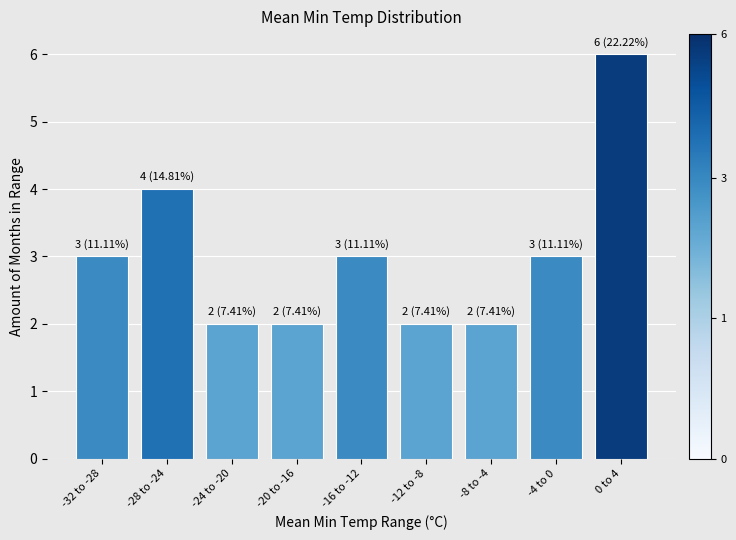

Reading right to left, extract all data points from this chart.

0 to 4=6	-4 to 0=3	-8 to -4=2	-12 to -8=2	-16 to -12=3	-20 to -16=2	-24 to -20=2	-28 to -24=4	-32 to -28=3